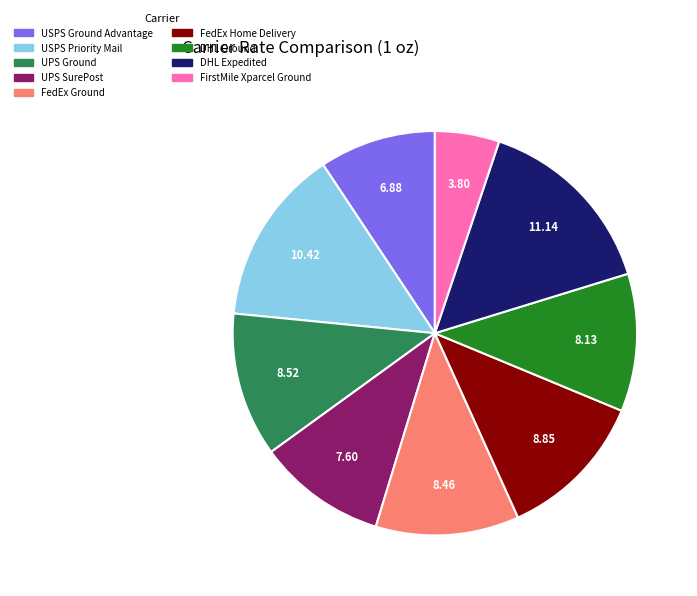

Between UPS SurePost and FirstMile Xparcel Ground, which is larger?

UPS SurePost